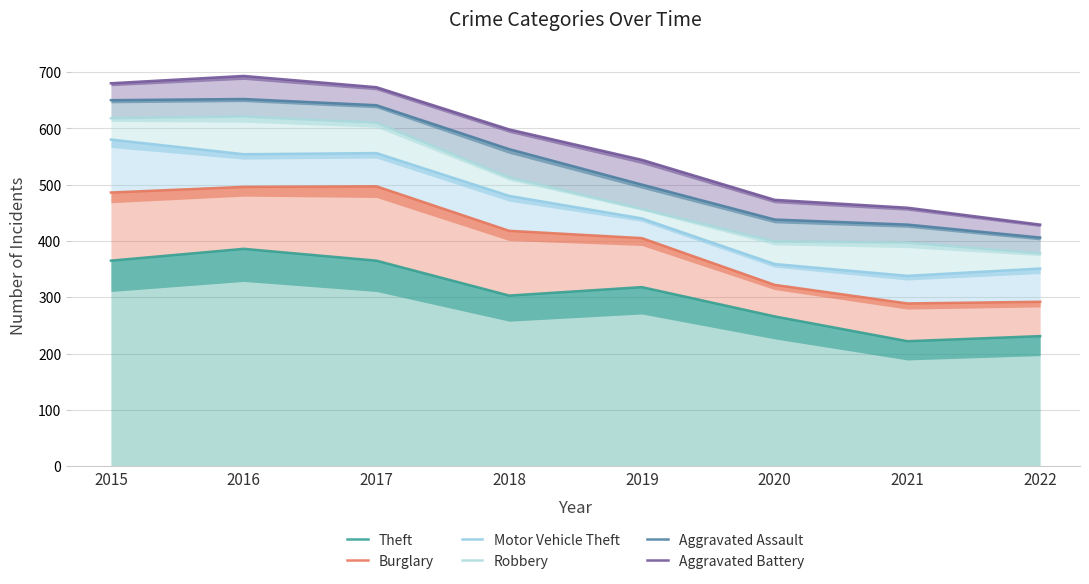

True or false: Burglary and Aggravated Assault cross at least once.

False